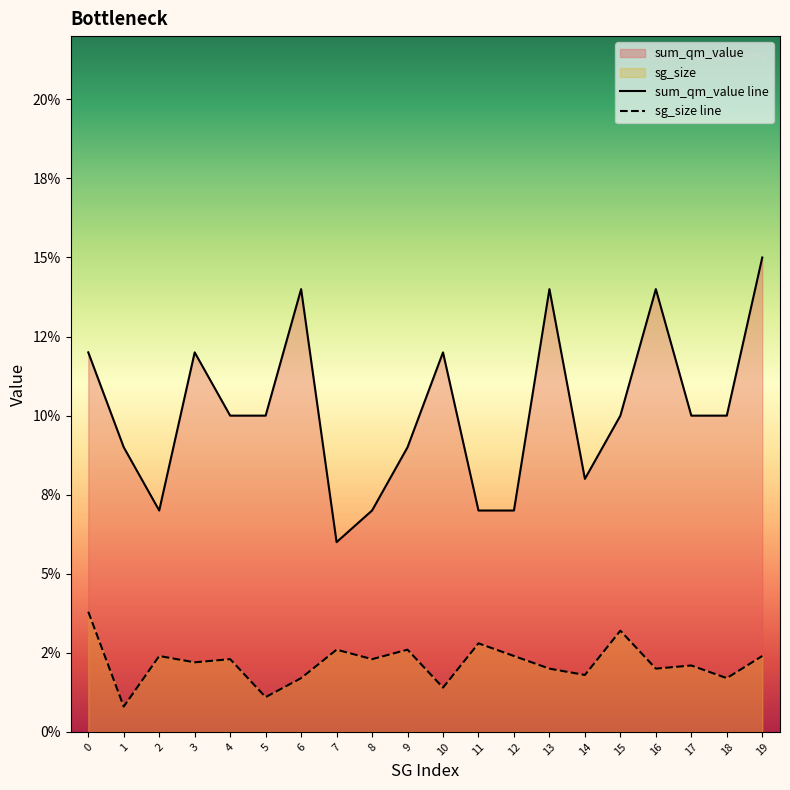

Reading right to left, transcribe all the data shown in this chart.

sum_qm_value line: 0.1	0.1	0.1	0.1	0.1	0.1	0.1	0.1	0.1	0.1	0.1	0.1	0.1	0.1	0.1	0.1	0.1	0.1	0.1	0.1
sg_size line: 0.0	0.0	0.0	0.0	0.0	0.0	0.0	0.0	0.0	0.0	0.0	0.0	0.0	0.0	0.0	0.0	0.0	0.0	0.0	0.0